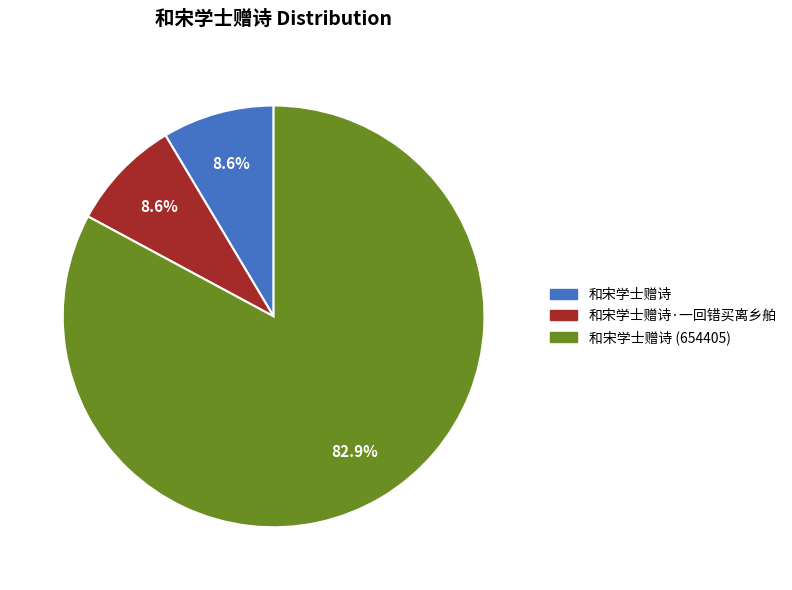

What percentage is the 和宋学士赠诗·一回错买离乡舶 slice, to the nearest percent?

9%